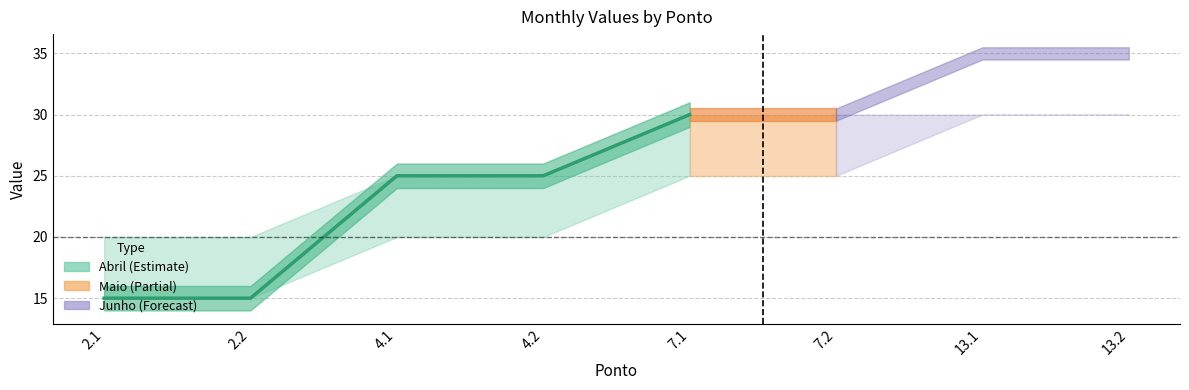

True or false: Abril has more than 1 interior local peaks.

False